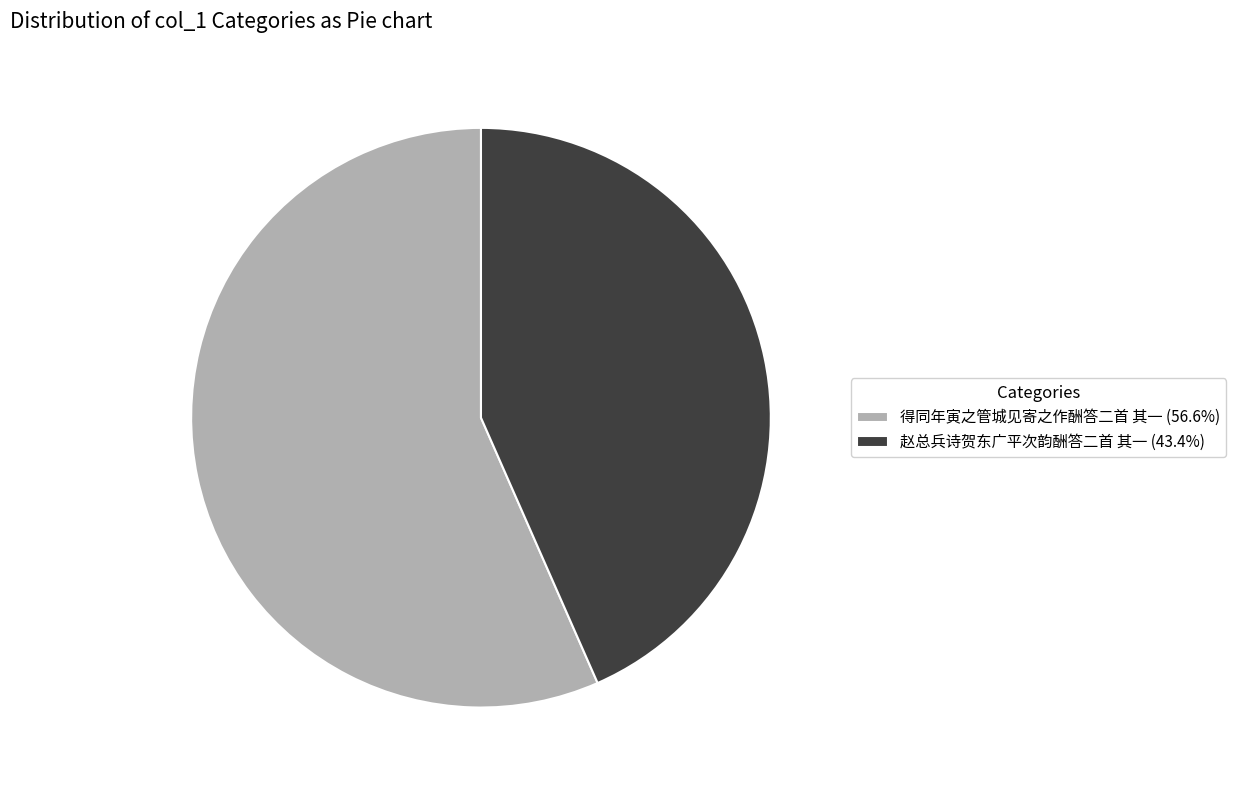

Do 赵总兵诗贺东广平次韵酬答二首 其一 (43.4%) and 得同年寅之管城见寄之作酬答二首 其一 (56.6%) together represent more than half of the pie?

Yes